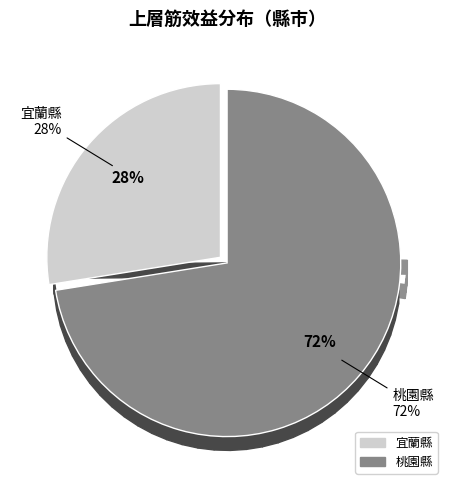

Is there any slice that represents more than half of the pie?

Yes